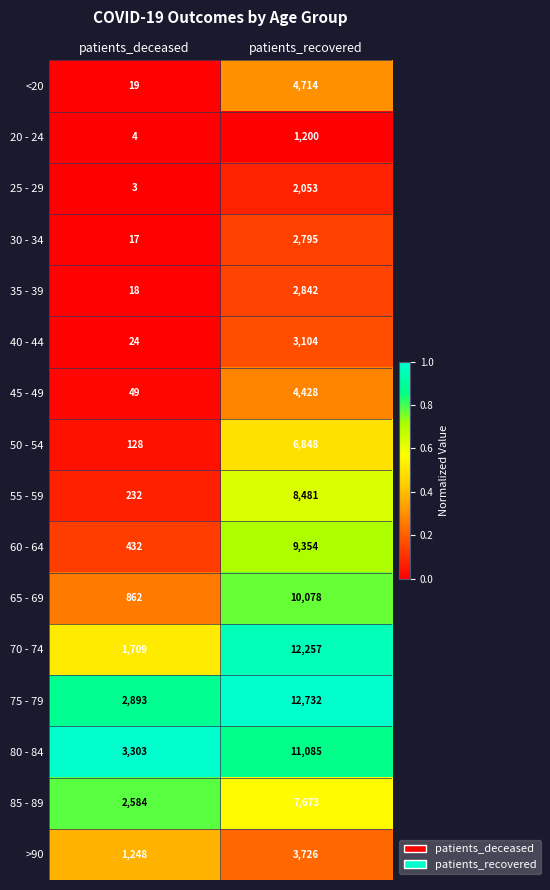

At which label is 55 - 59 closest to 4356?

patients_deceased